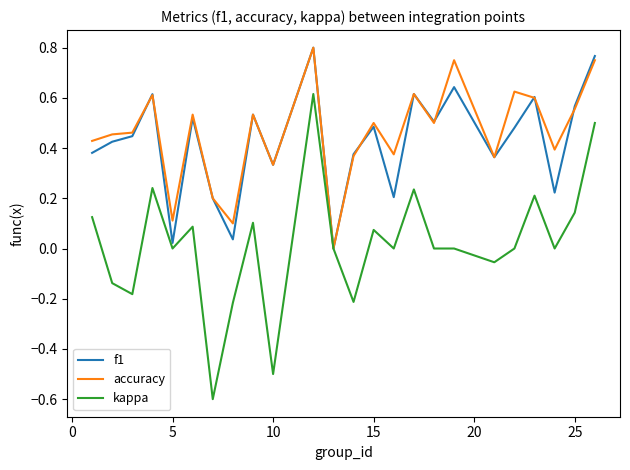

What is the smallest value displayed?

-0.6